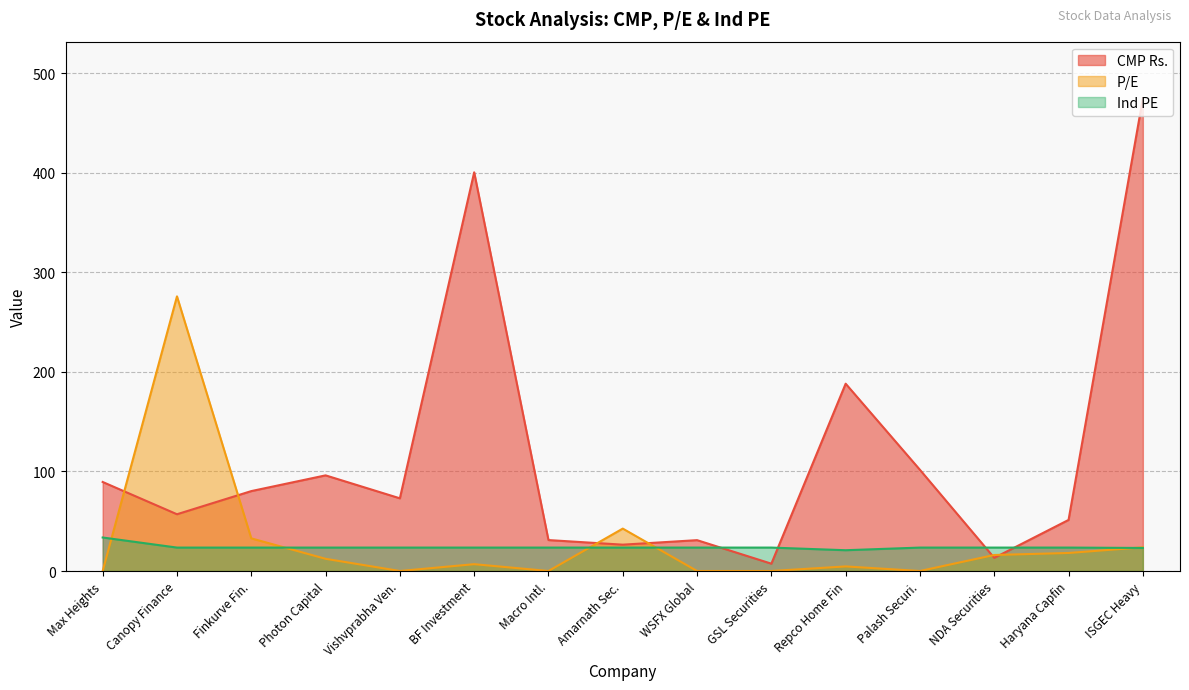

How many values in the CMP Rs. series exceed 73?

7